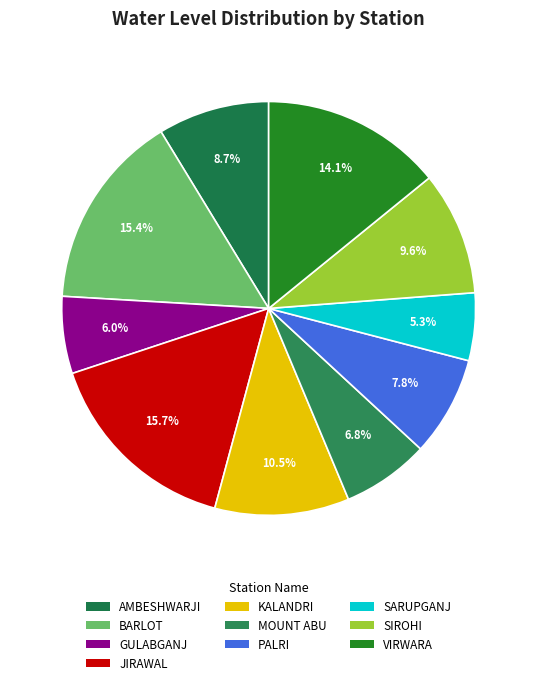

Is there a majority slice in this chart?

No